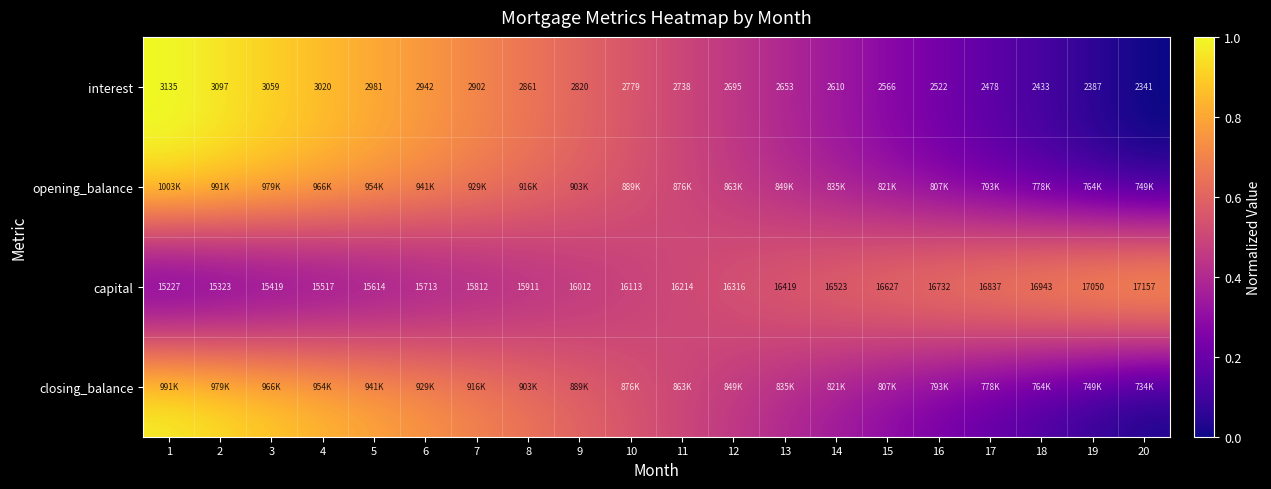

The capital series shows 0.3 at 6. True or false?

True